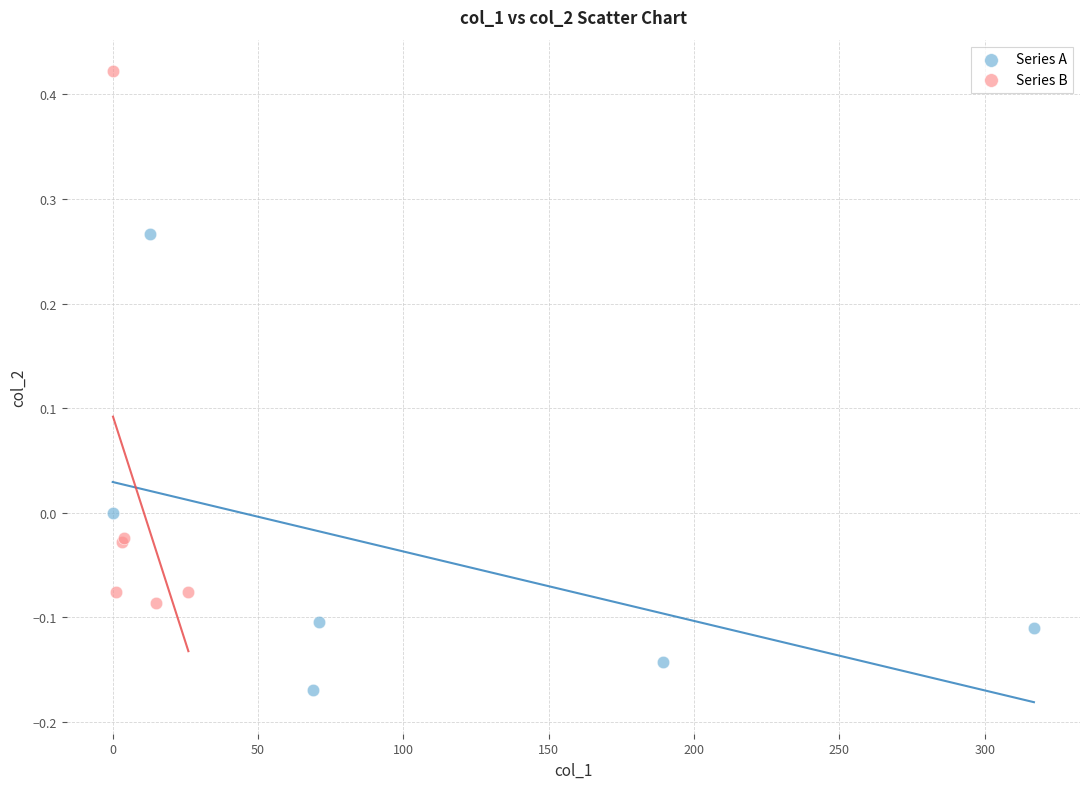

Which series reaches the maximum Y coordinate?

Series B